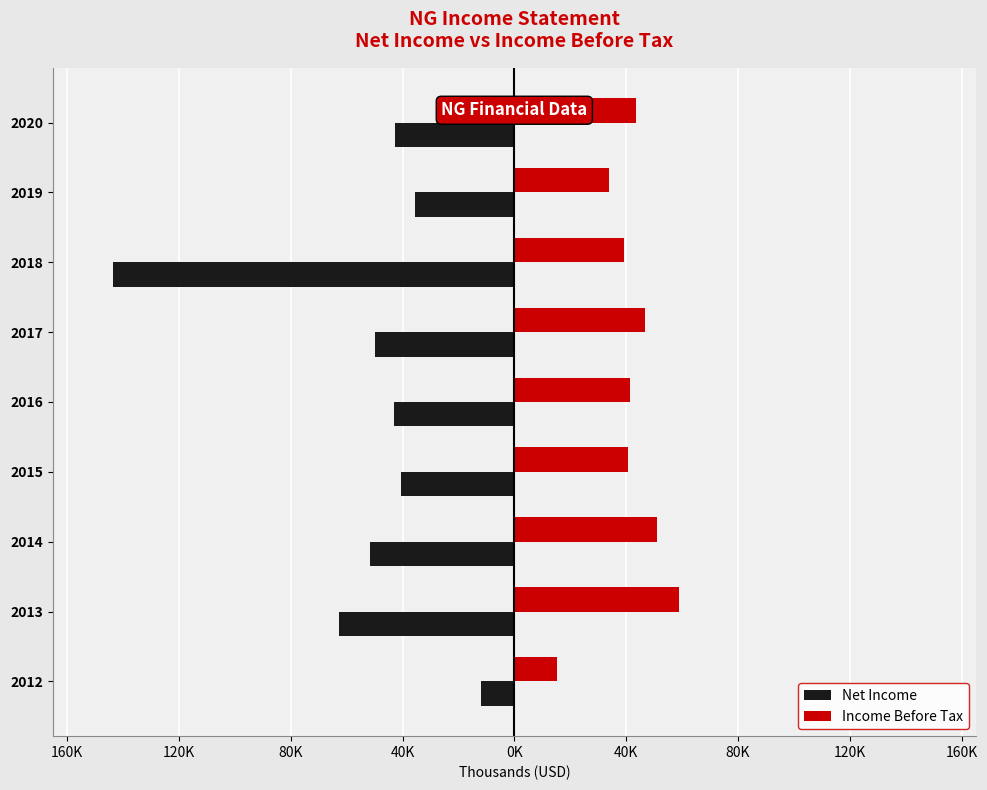

What are all the series names shown in the legend?

Net Income, Income Before Tax